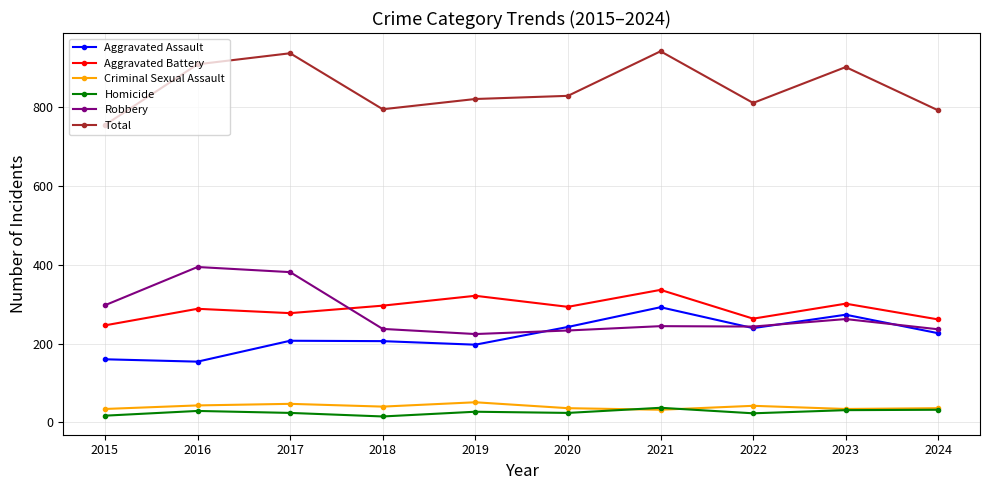

The Criminal Sexual Assault series shows 42 at 2022. True or false?

True